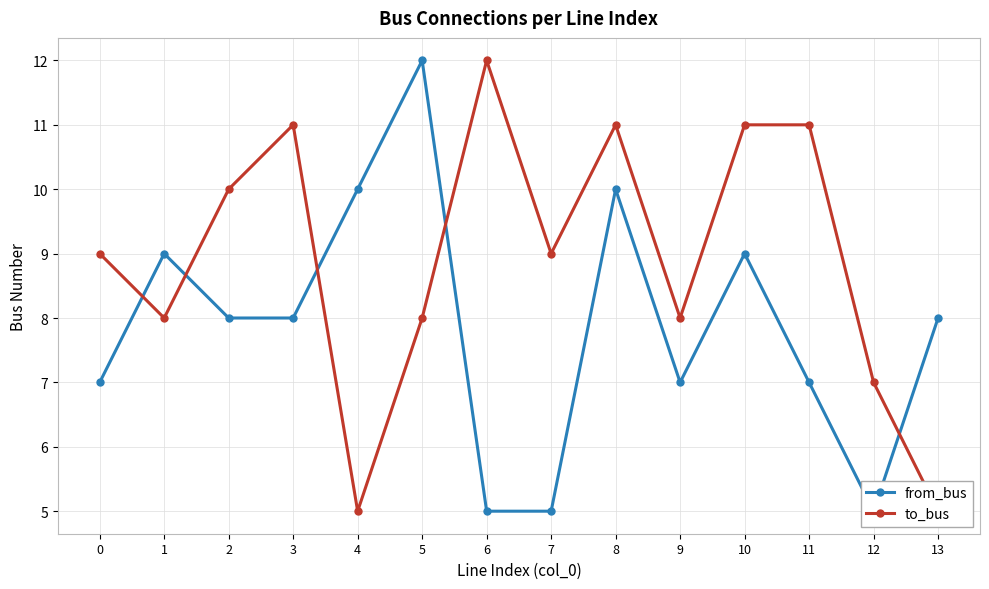

At how many categories does at least one series exceed 6?

14